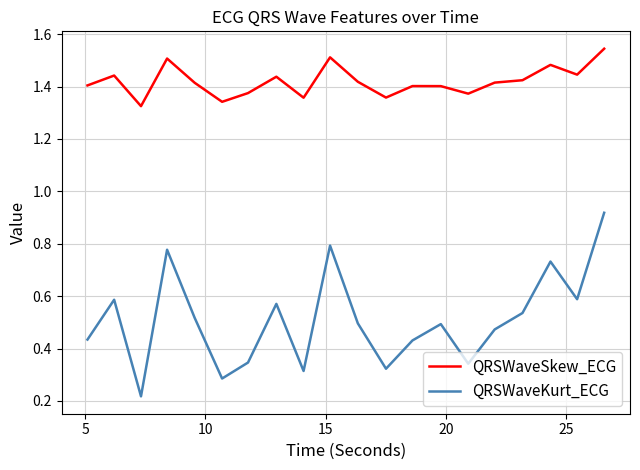

How many QRSWaveSkew_ECG values are between 1 and 2?

20